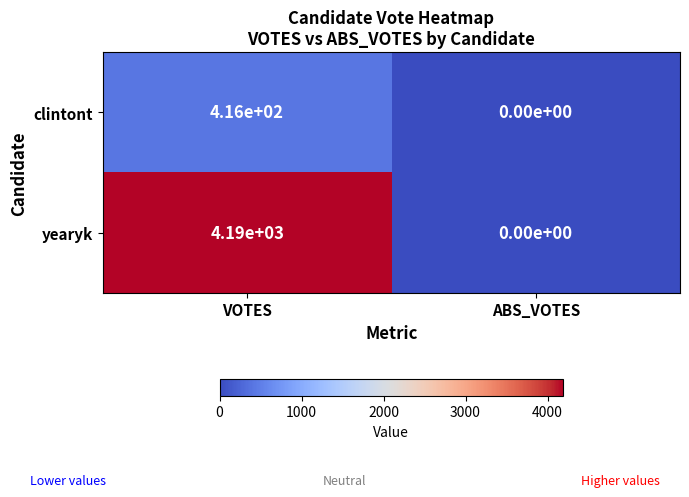

What is the sum of the yearyk values at ABS_VOTES and VOTES?

4190